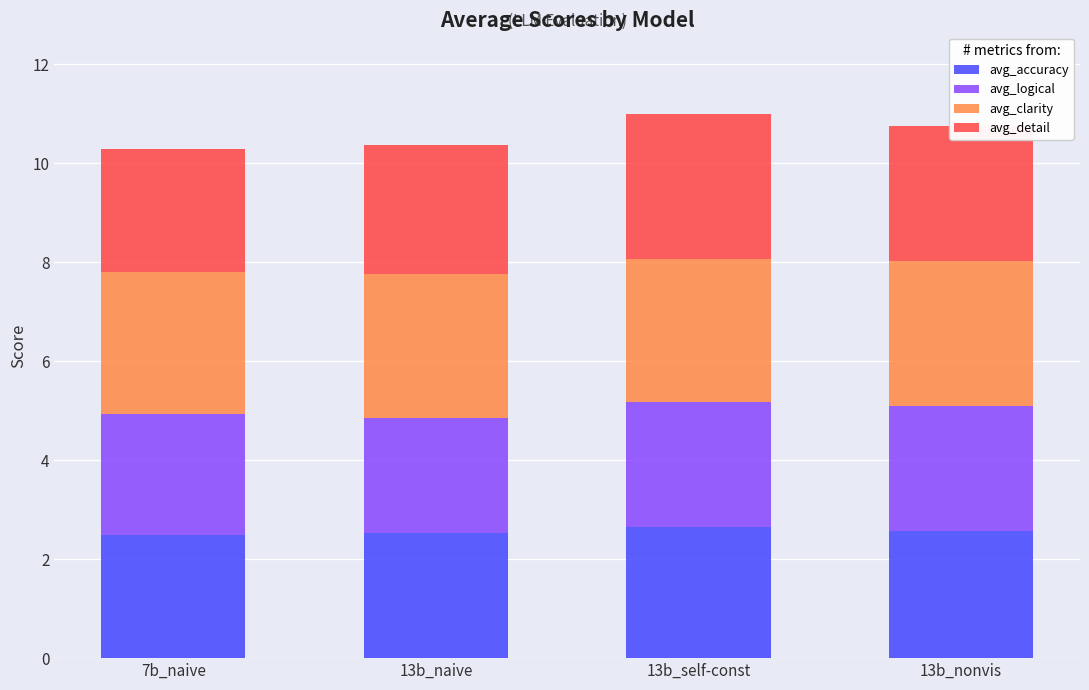

What is the sum of all avg_accuracy values?

10.2